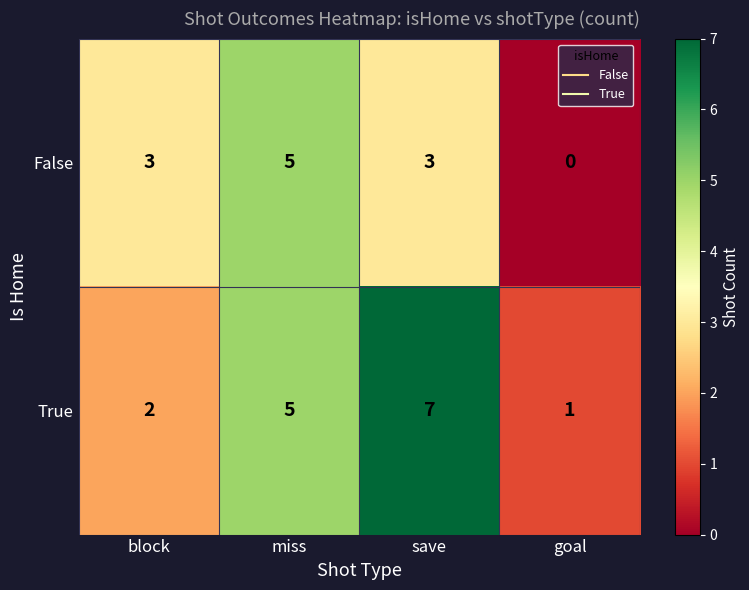

Which series has the widest spread of values?

True